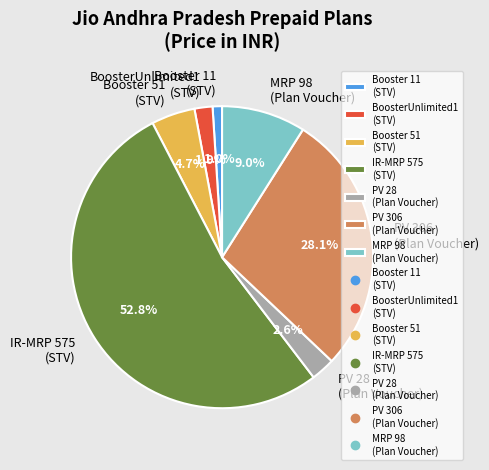

Rank the categories by value from lowest to highest.

Booster 11 (STV), BoosterUnlimited1 (STV), PV 28 (Plan Voucher), Booster 51 (STV), MRP 98 (Plan Voucher), PV 306 (Plan Voucher), IR-MRP 575 (STV)